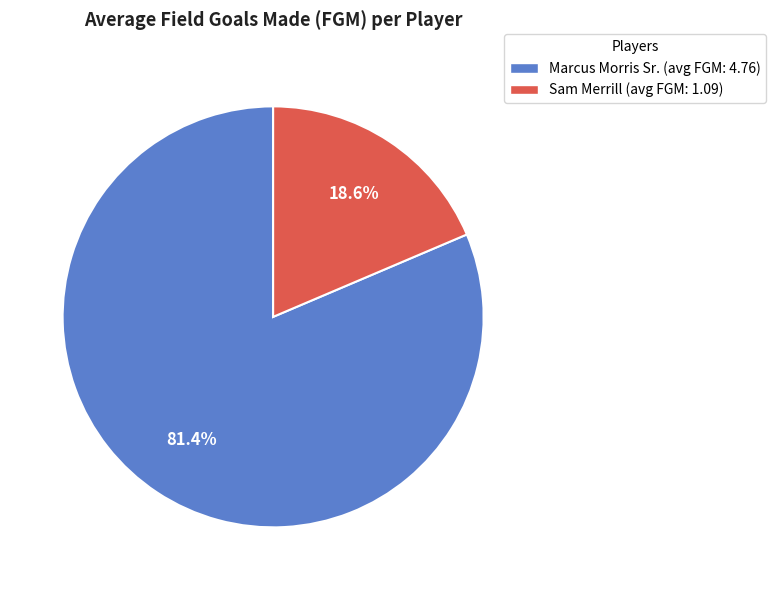

True or false: Marcus Morris Sr. accounts for 81% of the total.

True